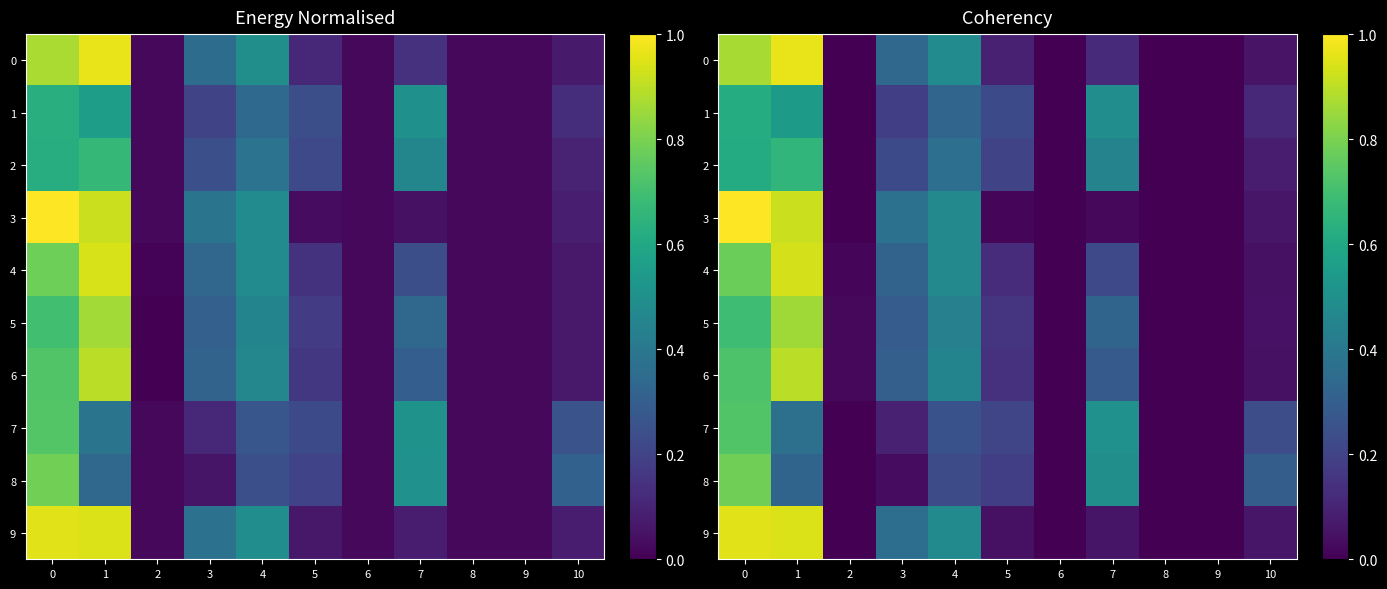

True or false: 6 has a value of 0.0 at 8.

True